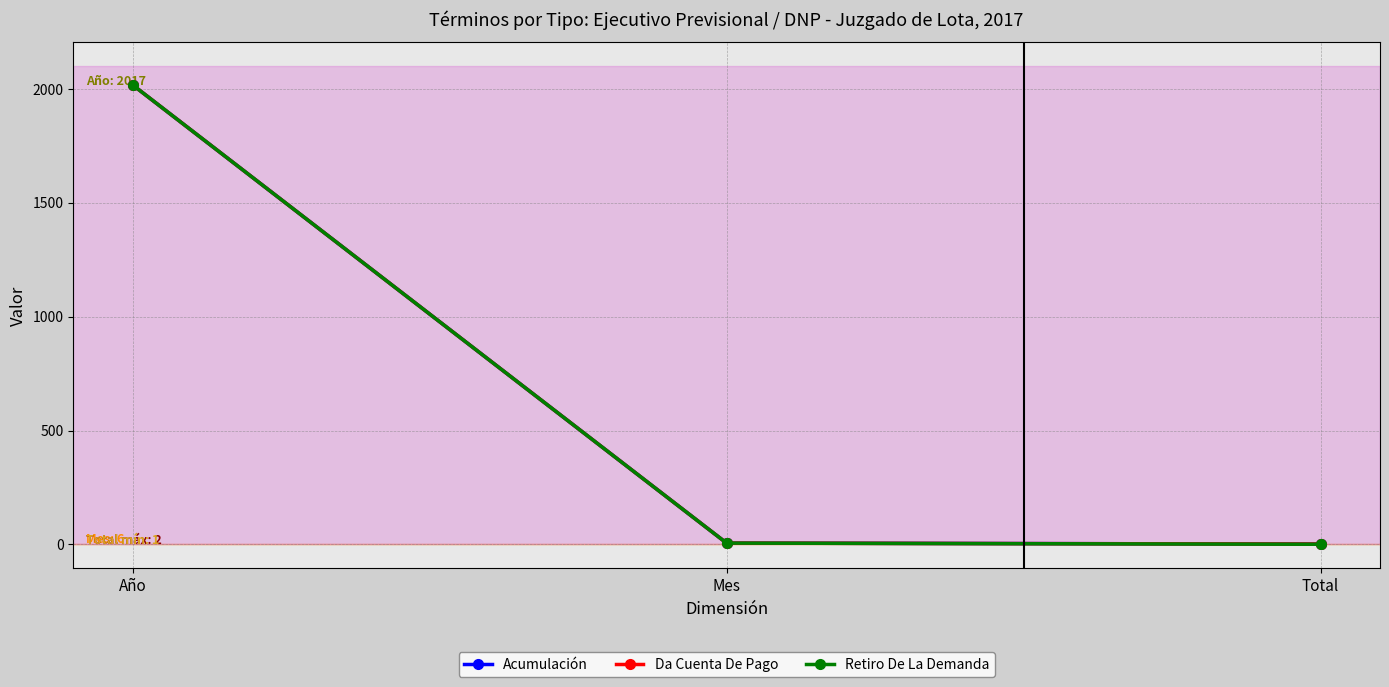

Rank the categories by Da Cuenta De Pago value from highest to lowest.

Año, Mes, Total